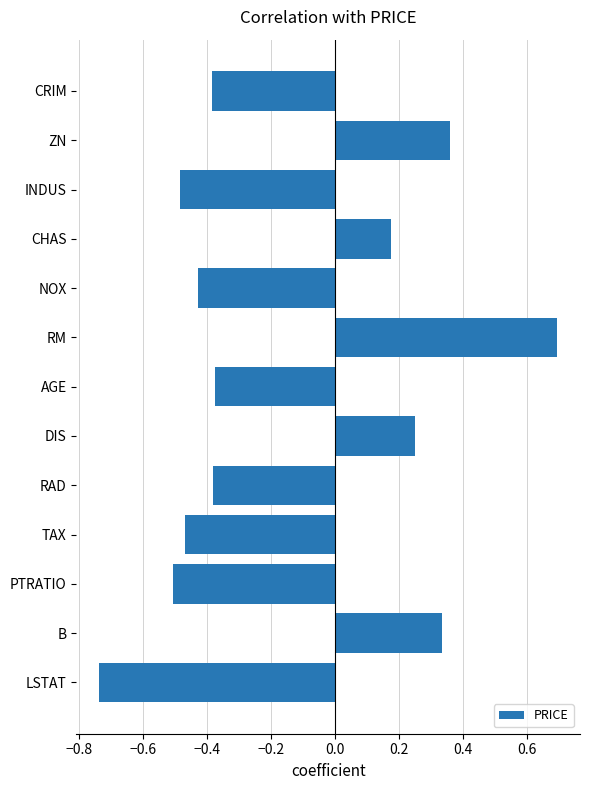

Does the chart contain any negative values?

Yes